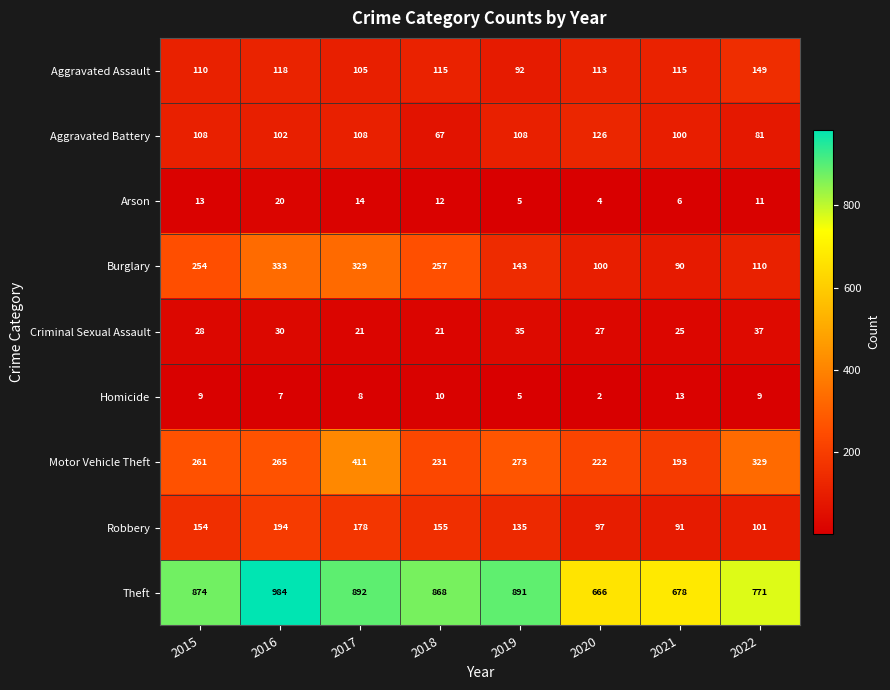

Between 2019 and 2021, which series saw the biggest shift?

Theft